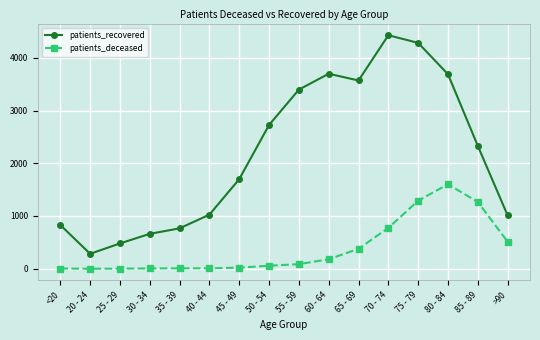

At which label is patients_recovered closest to 2355?

85 - 89